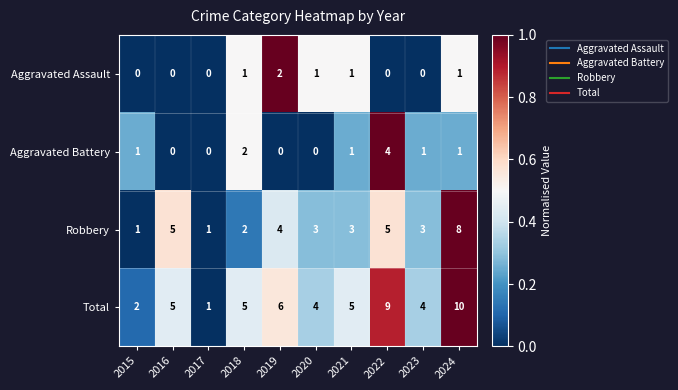

At which category does the chart reach its peak across all series?

2024